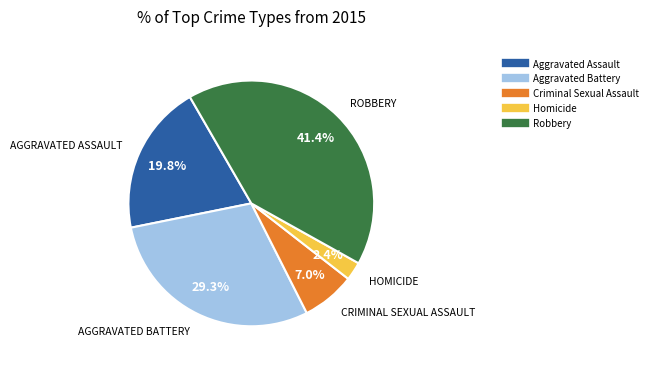

Is it true that Aggravated Assault is 31% of the pie?

False